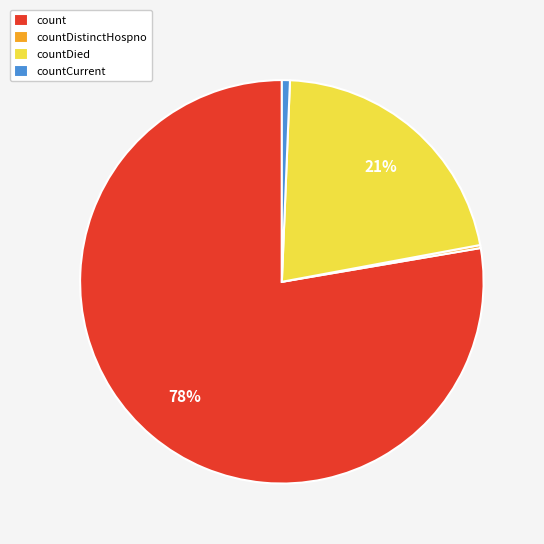

To the nearest percent, what is the average slice percentage?

25%